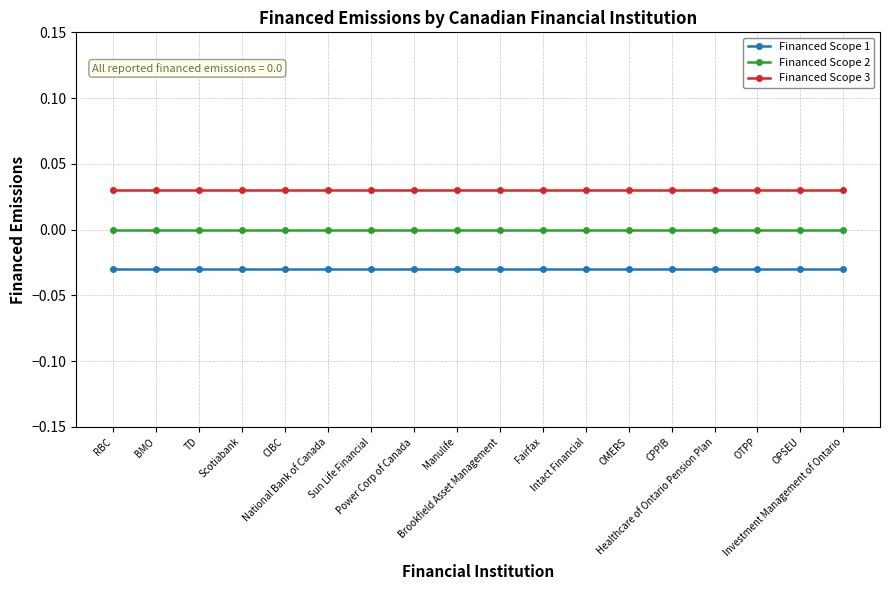

True or false: Financed Scope 3 has a value of 0.0 at OPSEU.

False